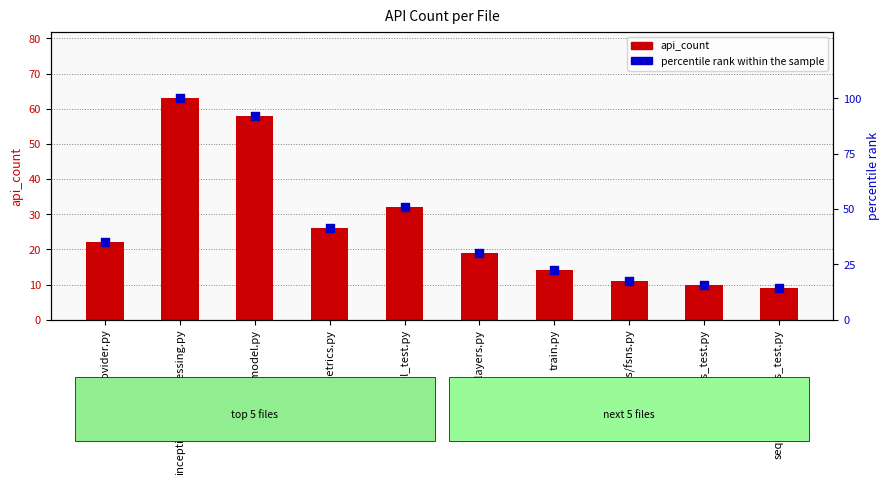

What is the total value across all series at data_provider.py?

56.9